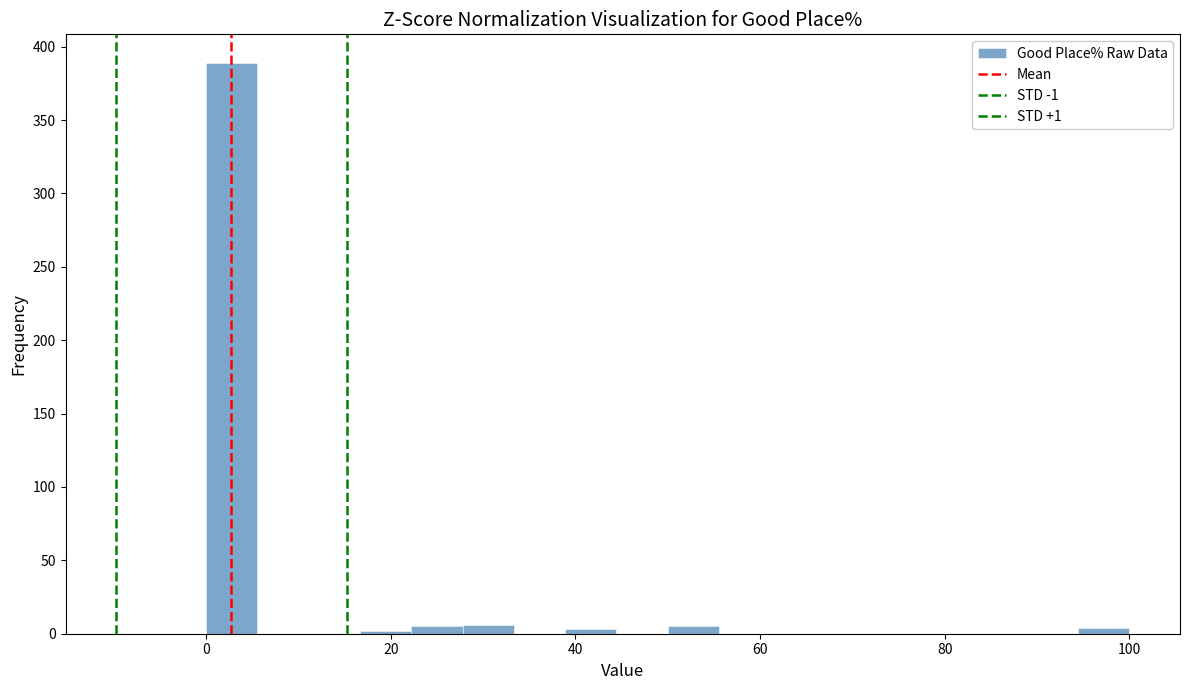

Around what value on the x-axis is the tallest bar? Give the approximate position of its centre, as read against the axis.

2